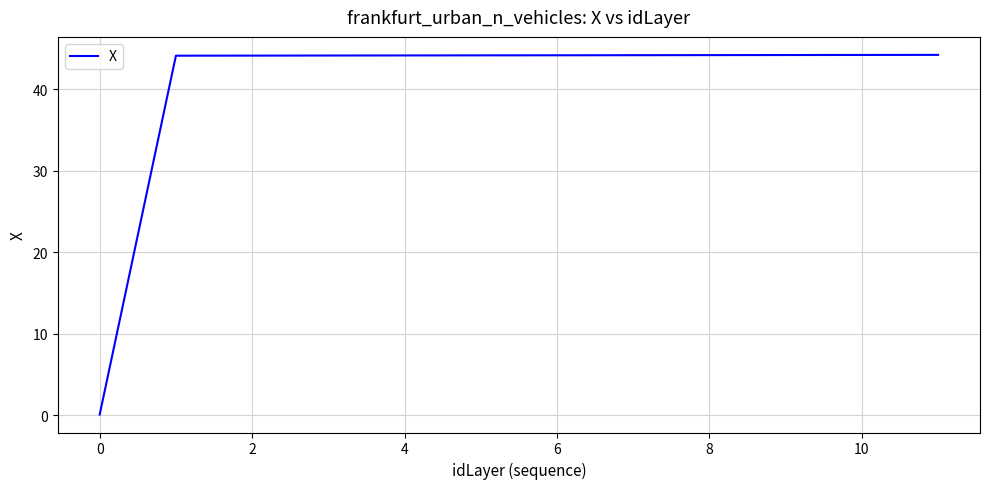

What is the sum of all values?

485.7